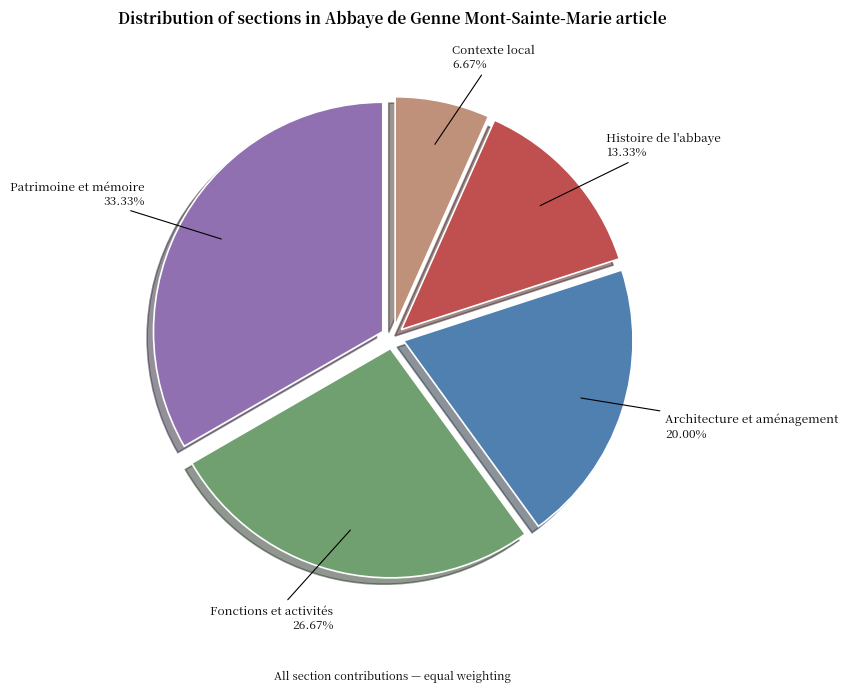

How many segments does this pie chart have?

5